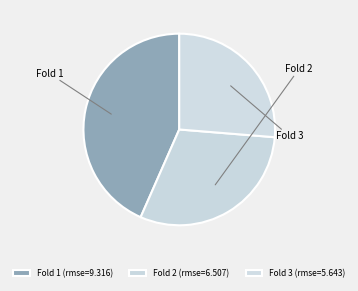

How many slices are in this pie chart?

3